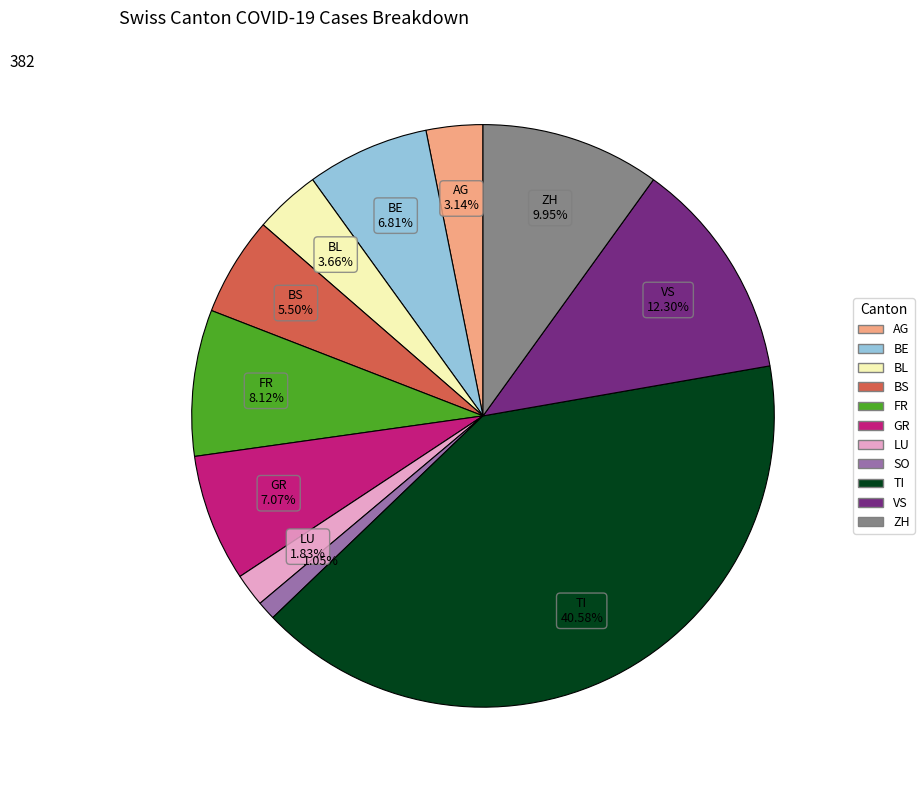

Is there a majority slice in this chart?

No